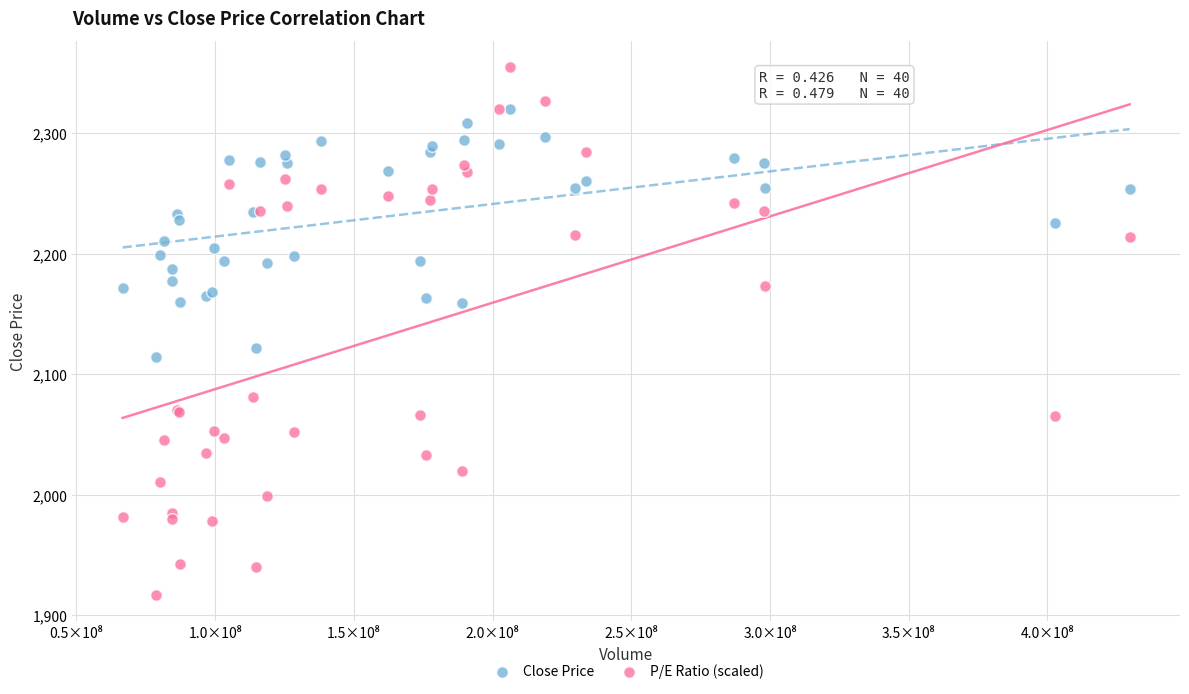

Across all series, what Y value is closest to 2135?

2121.4